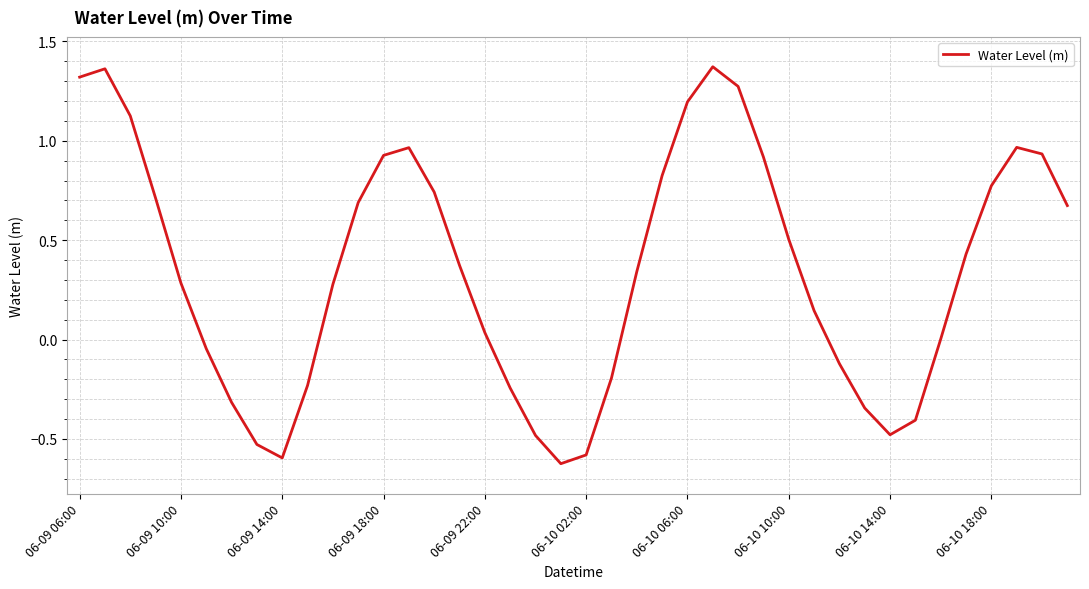

Is this an area chart (filled region under the line)?

No